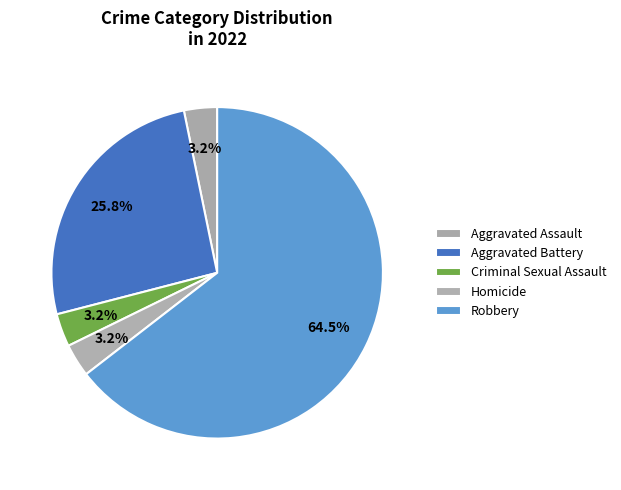

How many segments does this pie chart have?

5